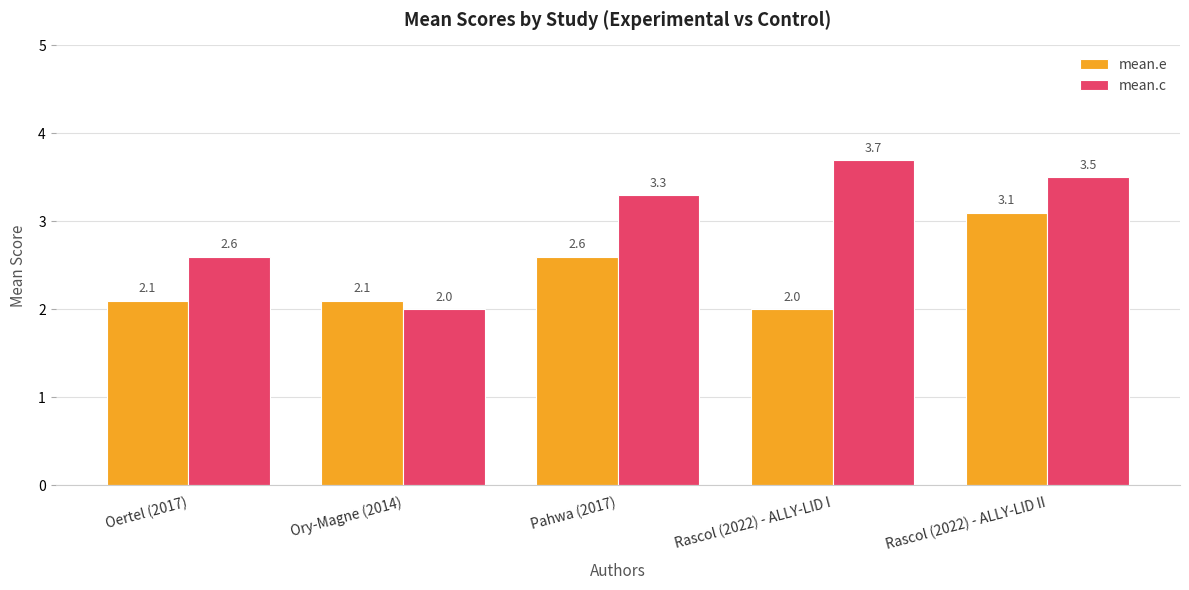

Which category has the highest value across all series?

Rascol (2022) - ALLY-LID I